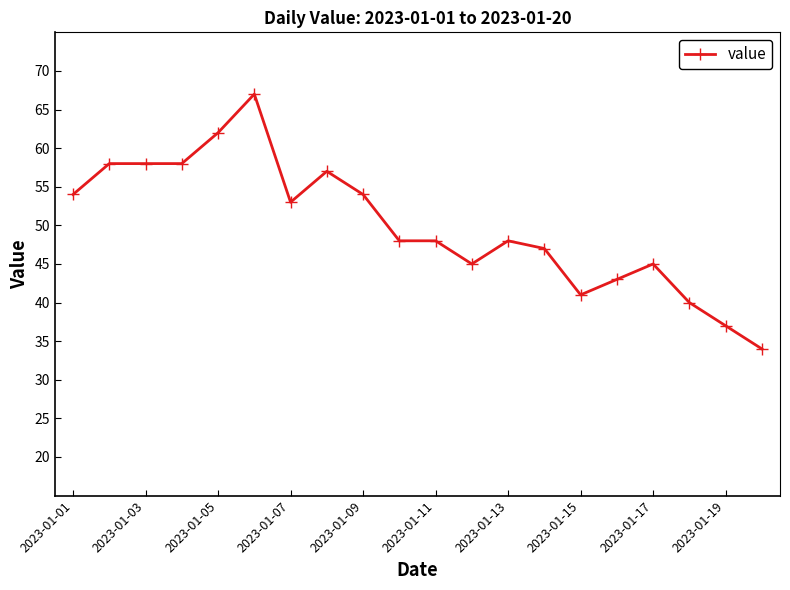

Reading left to right, what are all the values shown in this chart?

54	58	58	58	62	67	53	57	54	48	48	45	48	47	41	43	45	40	37	34